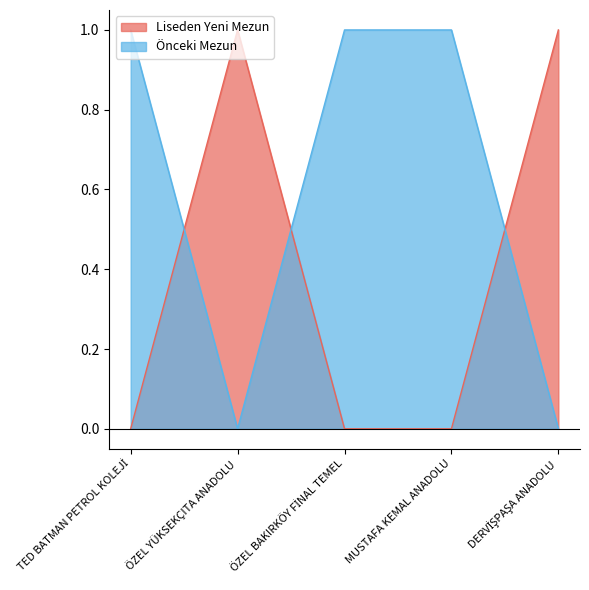

What is the sum of the Liseden Yeni Mezun values at ÖZEL YÜKSEKÇITA ANADOLU and TED BATMAN PETROL KOLEJİ?

1